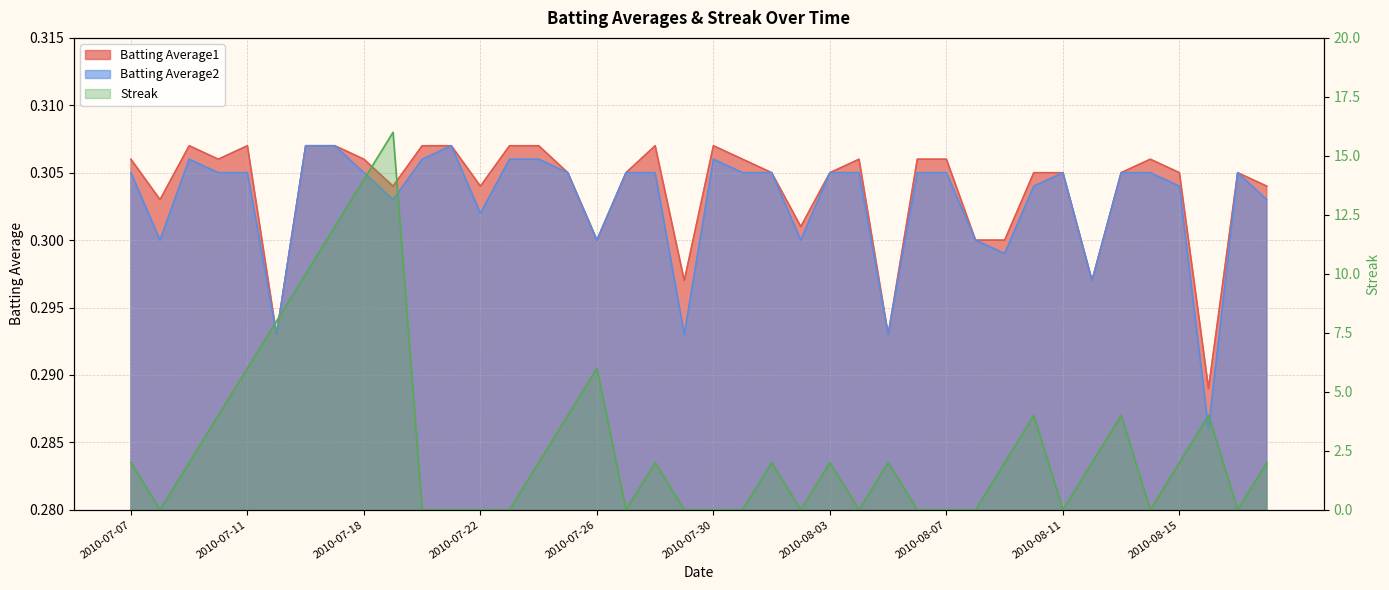

Reading right to left, transcribe all the data shown in this chart.

Batting Average1: 0.3	0.3	0.3	0.3	0.3	0.3	0.3	0.3	0.3	0.3	0.3	0.3	0.3	0.3	0.3	0.3	0.3	0.3	0.3	0.3	0.3	0.3	0.3	0.3	0.3	0.3	0.3	0.3	0.3	0.3	0.3	0.3	0.3	0.3	0.3	0.3	0.3	0.3	0.3	0.3
Batting Average2: 0.3	0.3	0.3	0.3	0.3	0.3	0.3	0.3	0.3	0.3	0.3	0.3	0.3	0.3	0.3	0.3	0.3	0.3	0.3	0.3	0.3	0.3	0.3	0.3	0.3	0.3	0.3	0.3	0.3	0.3	0.3	0.3	0.3	0.3	0.3	0.3	0.3	0.3	0.3	0.3
Streak: 2.0	0.0	4.0	2.0	0.0	4.0	2.0	0.0	4.0	2.0	0.0	0.0	0.0	2.0	0.0	2.0	0.0	2.0	0.0	0.0	0.0	2.0	0.0	6.0	4.0	2.0	0.0	0.0	0.0	0.0	16.0	14.0	12.0	10.0	8.0	6.0	4.0	2.0	0.0	2.0